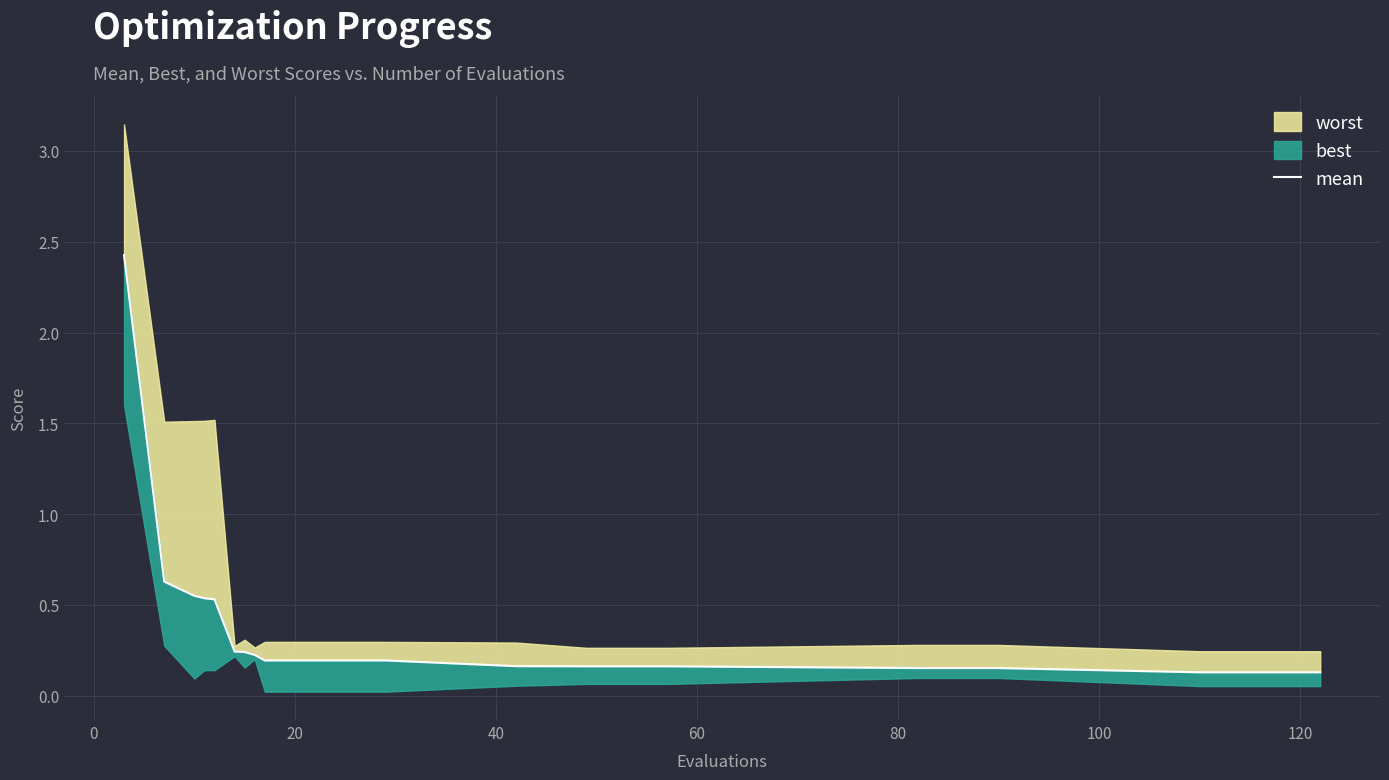

Does the chart display data point markers on the line(s)?

No